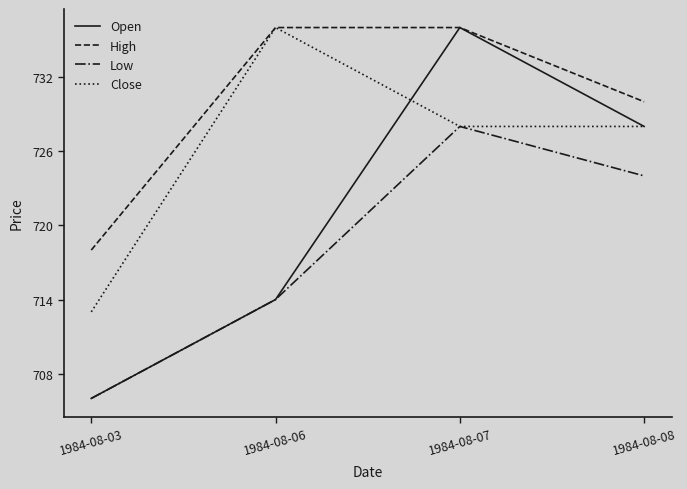

Is this an area chart (filled region under the line)?

No